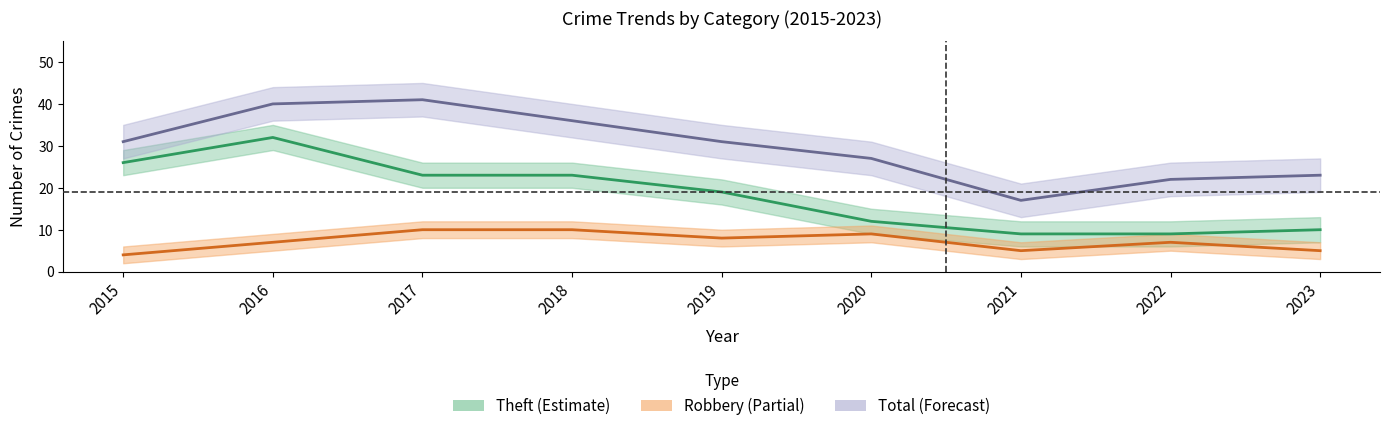

True or false: Robbery has more than 1 points higher than both neighbors.

True